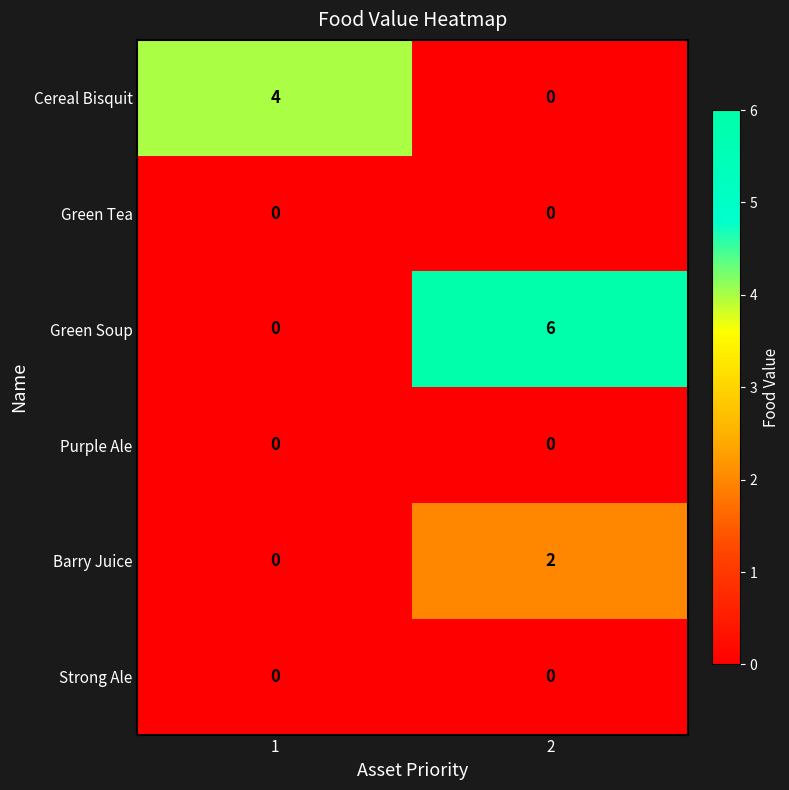

What is the greatest value displayed?

6